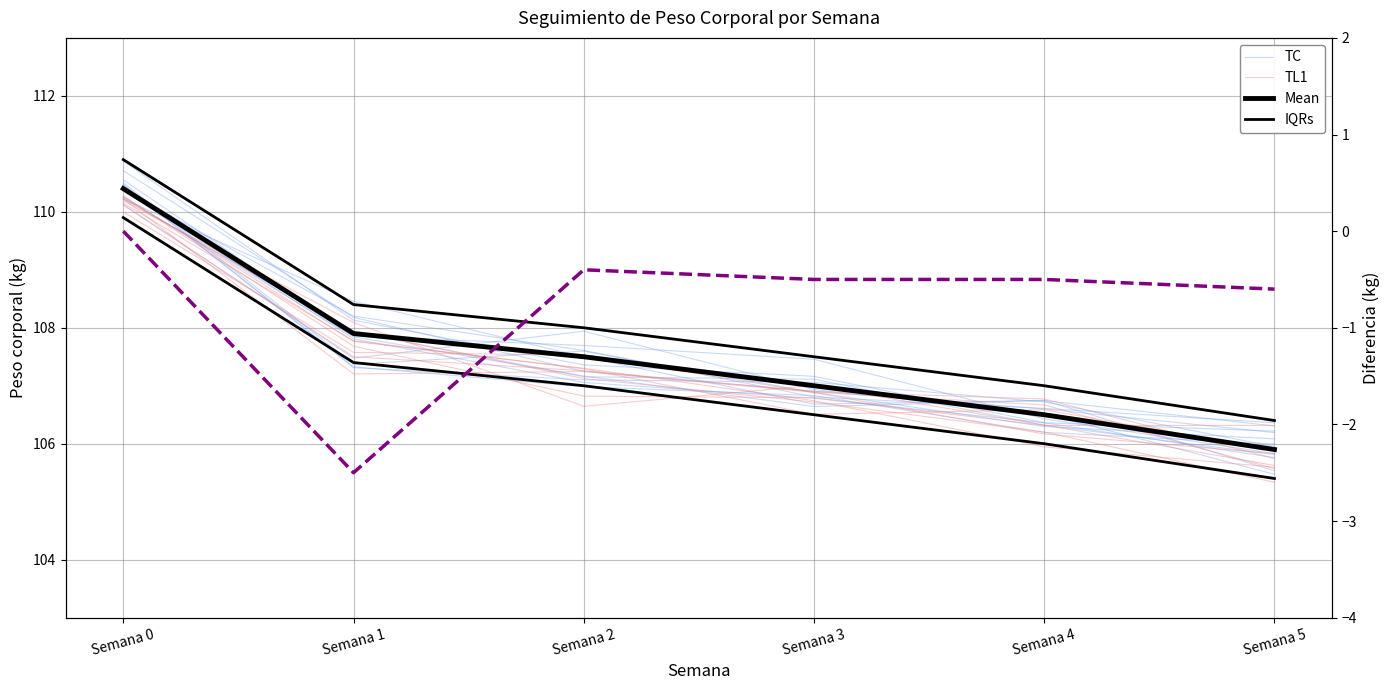

How many negative values does the Diferencia (dashed) series have?

5